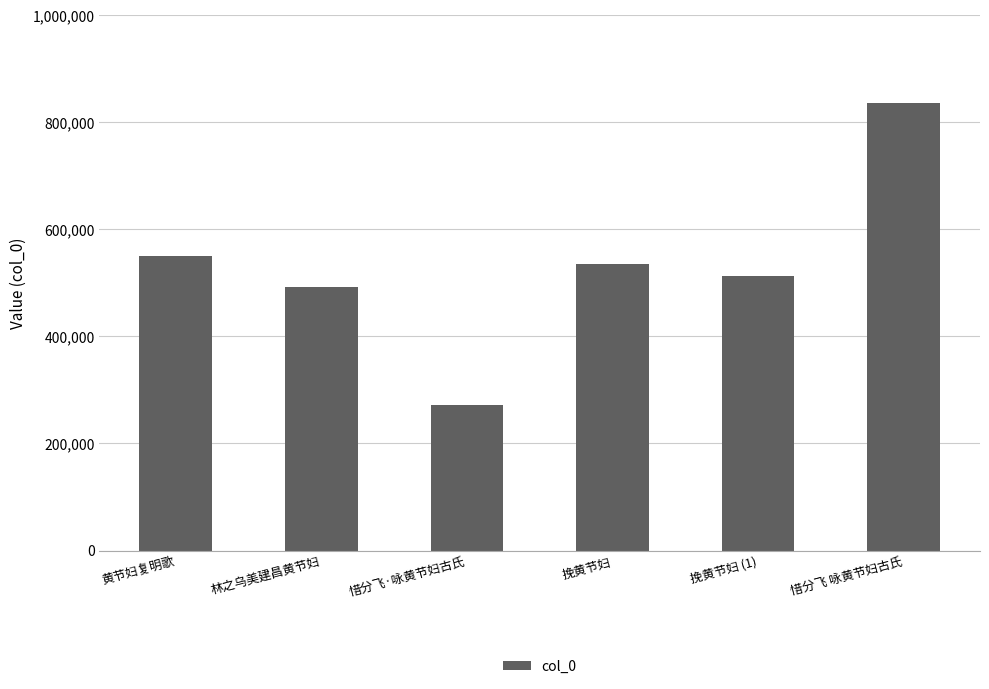

Does the chart contain stacked bars?

No